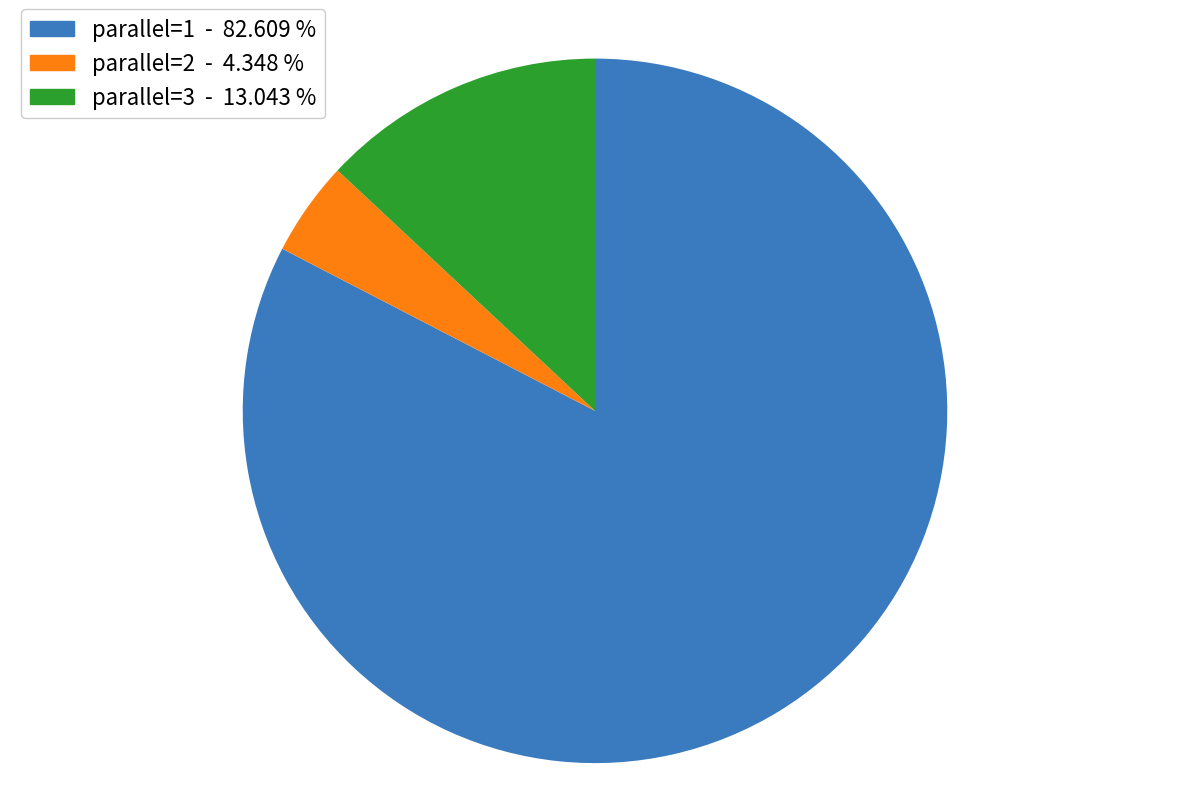

Count the number of slices in the pie.

3